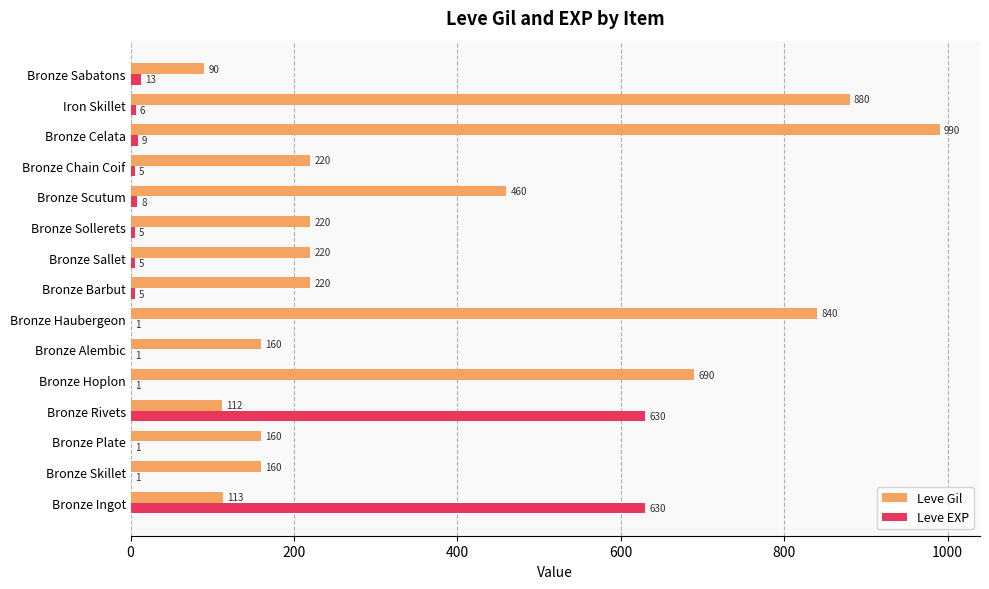

The Leve EXP series shows 8 at Bronze Scutum. True or false?

True